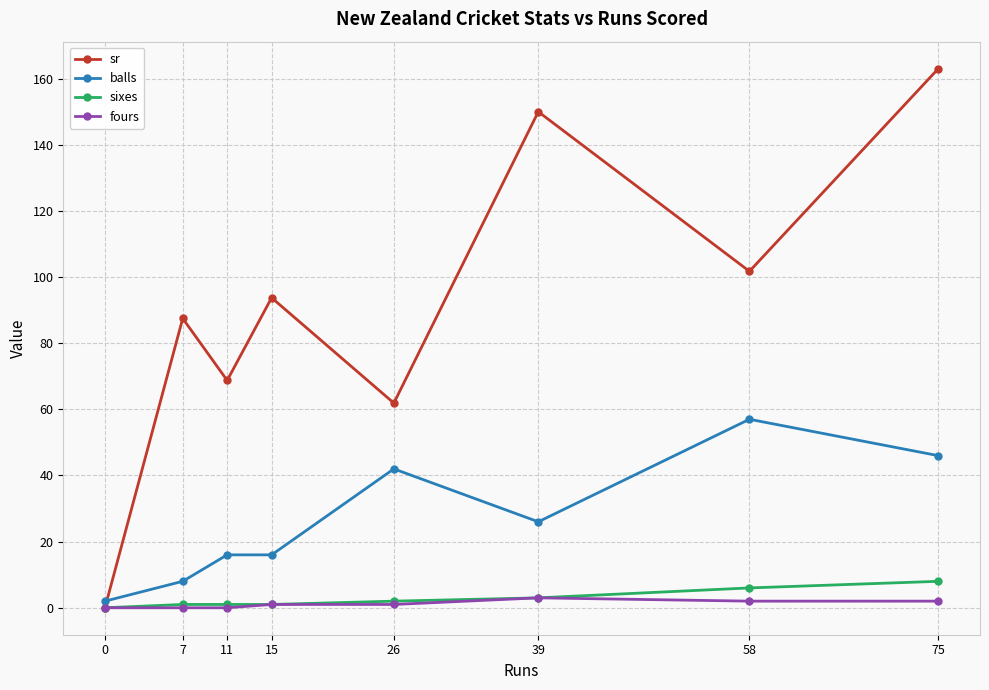

How many values in the sr series exceed 93?

4